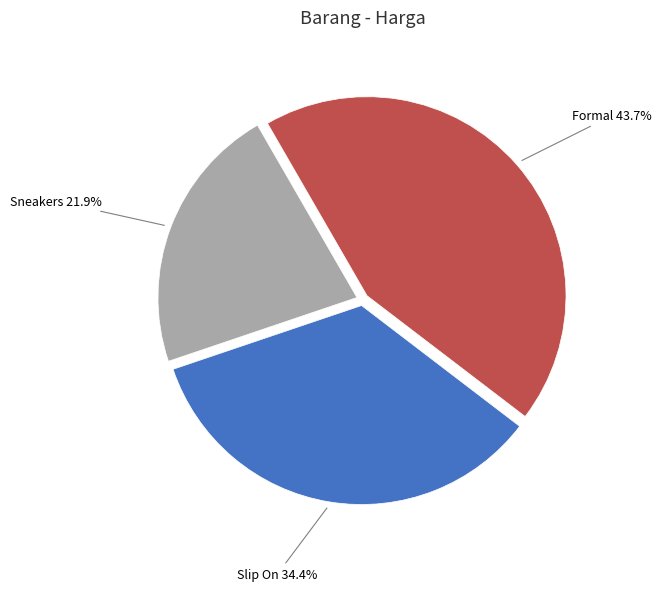

Is there a majority slice in this chart?

No